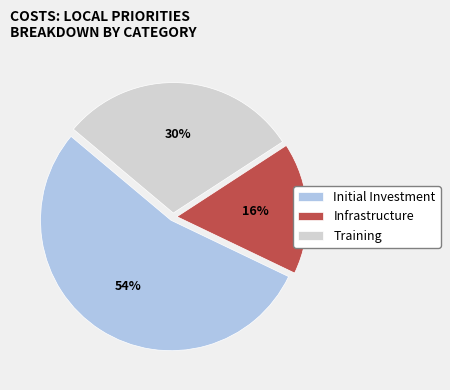

Which has a higher value, Training or Infrastructure?

Training